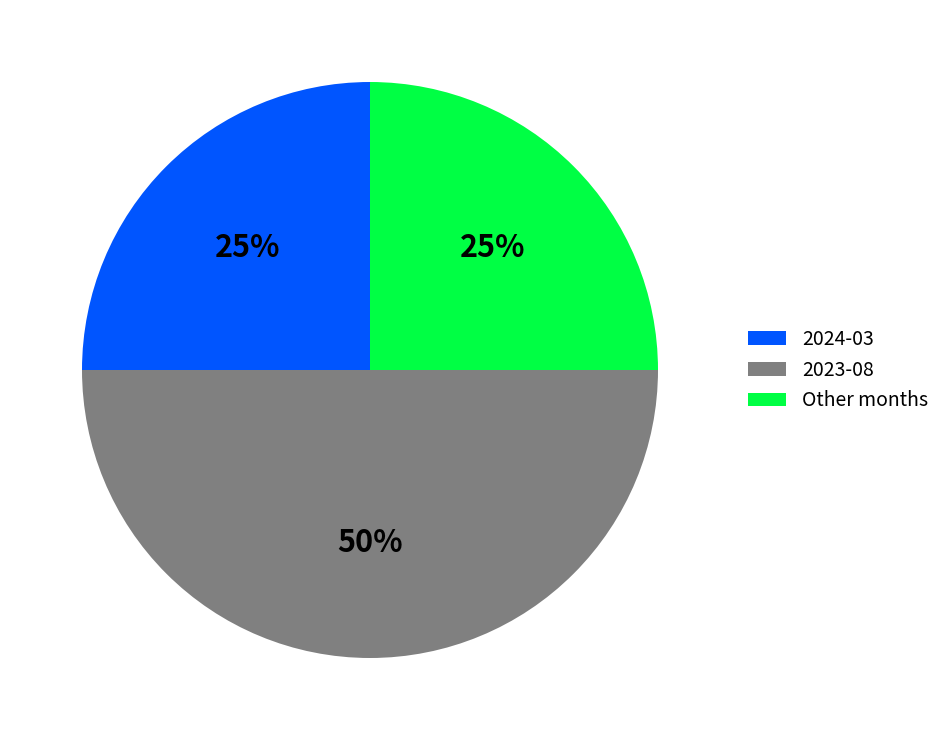

Does Other months account for over 50% of the chart?

No